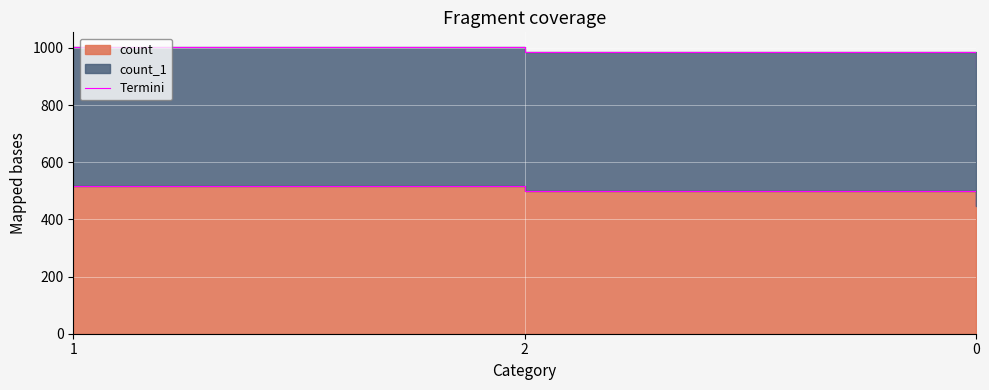

Does the chart display data point markers on the line(s)?

No